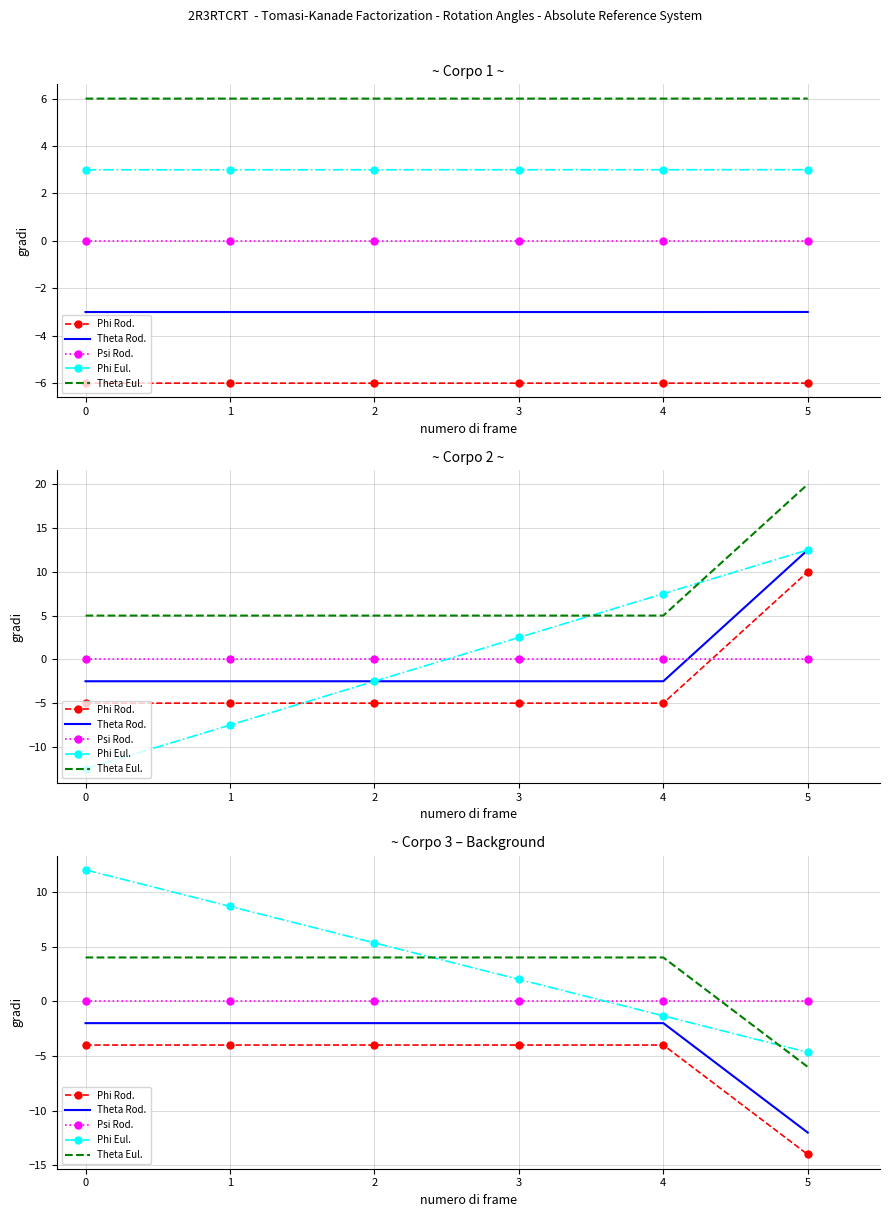

Which series ends up on top after the final intersection of Theta Eul. and Psi Rod.?

Psi Rod.